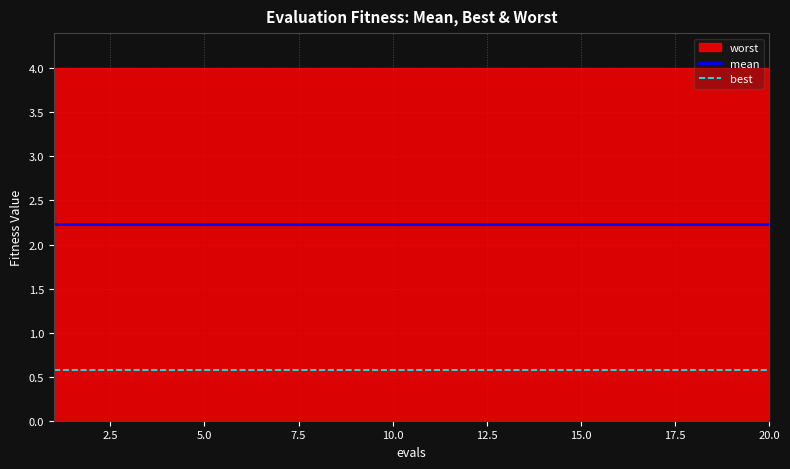

What is the label of the 2nd point from the right?

18